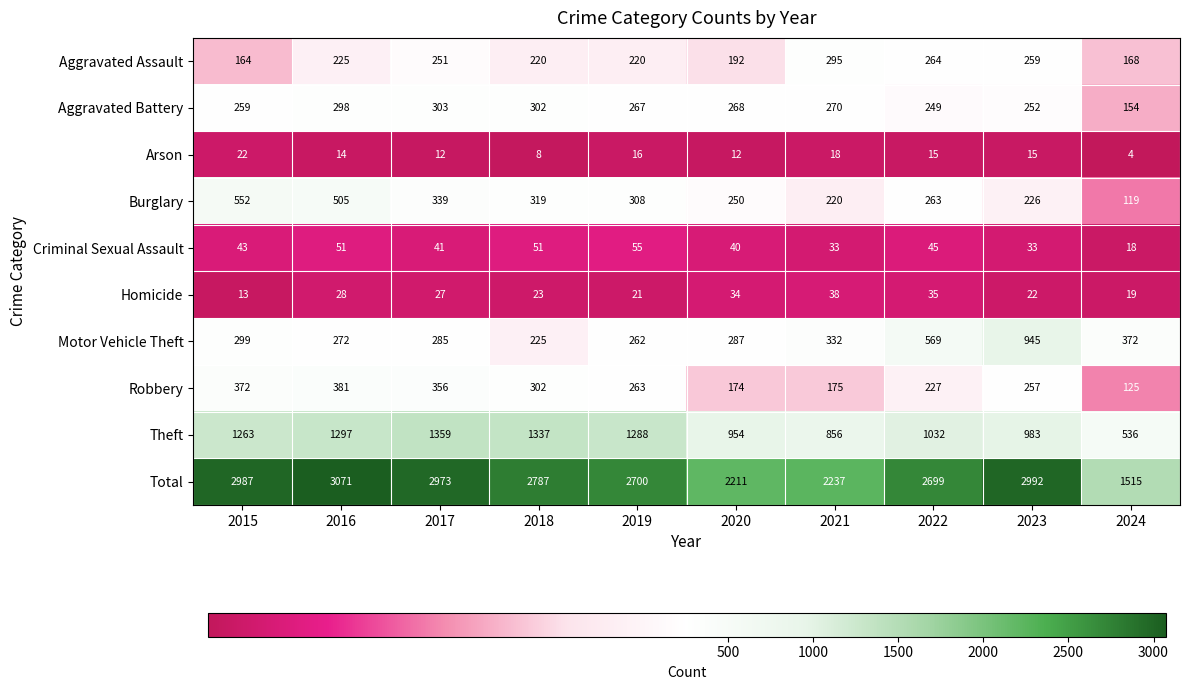

What is the difference between the maximum and minimum values in the Homicide series?

25